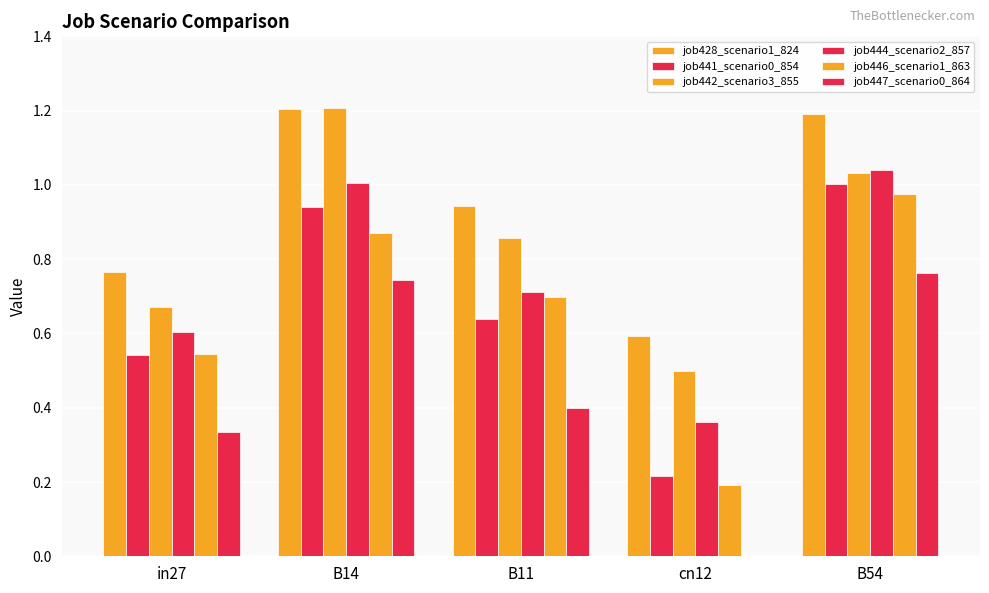

What is the average value of the job446_scenario1_863 series?

0.7